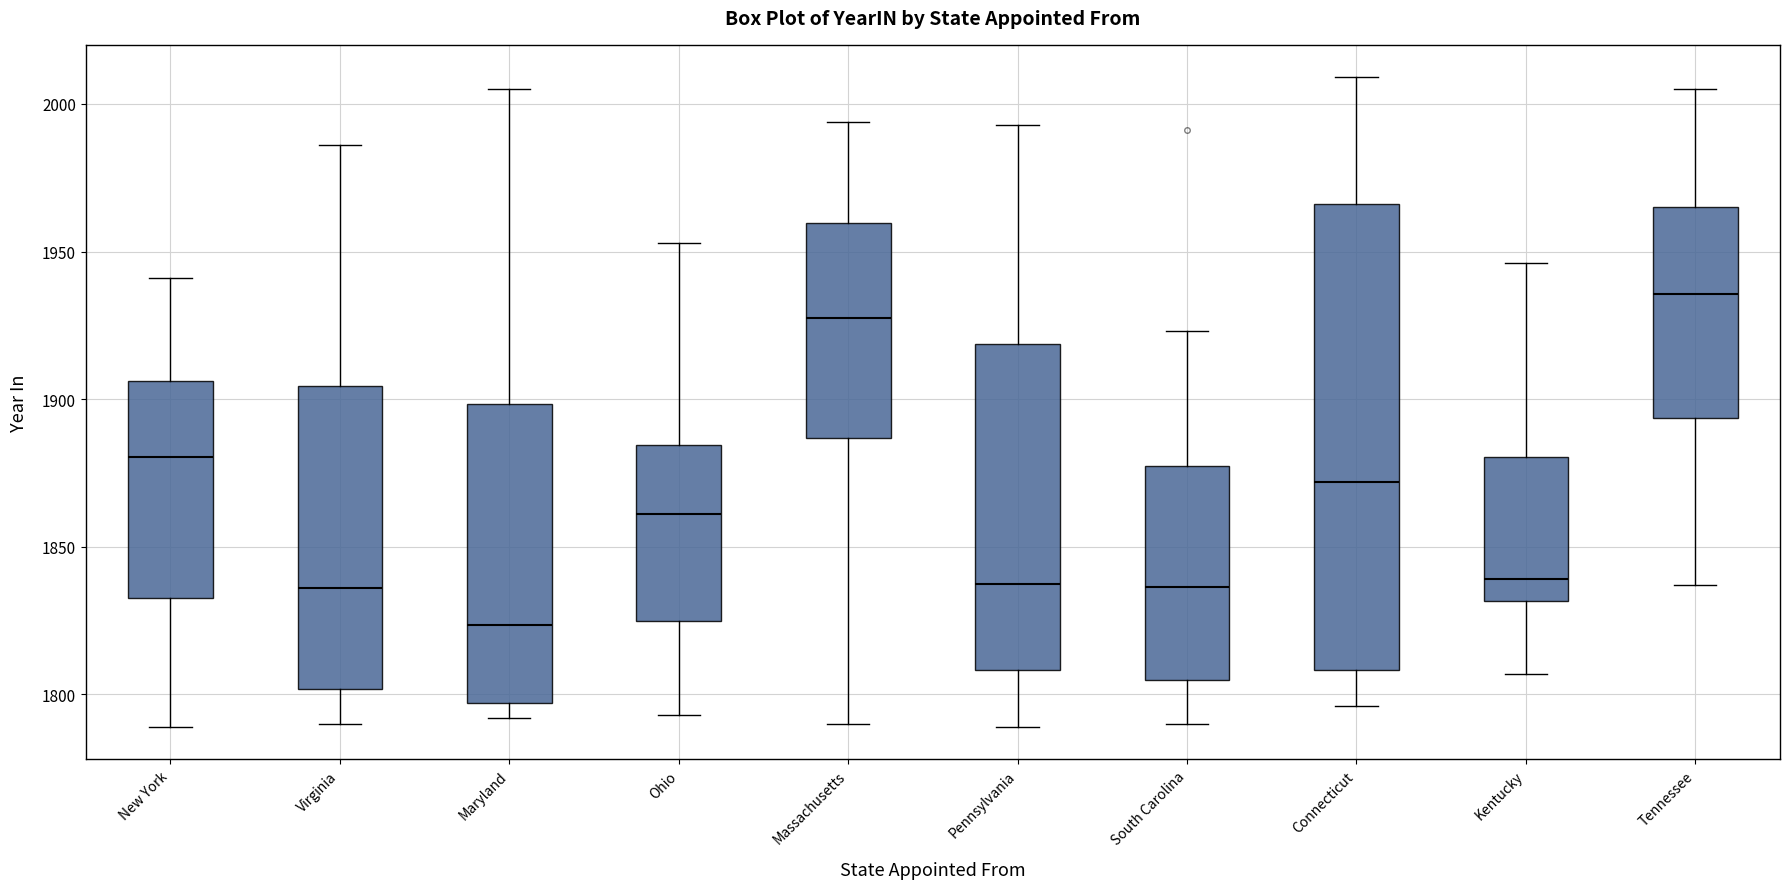

Which box has the highest median line?

Tennessee